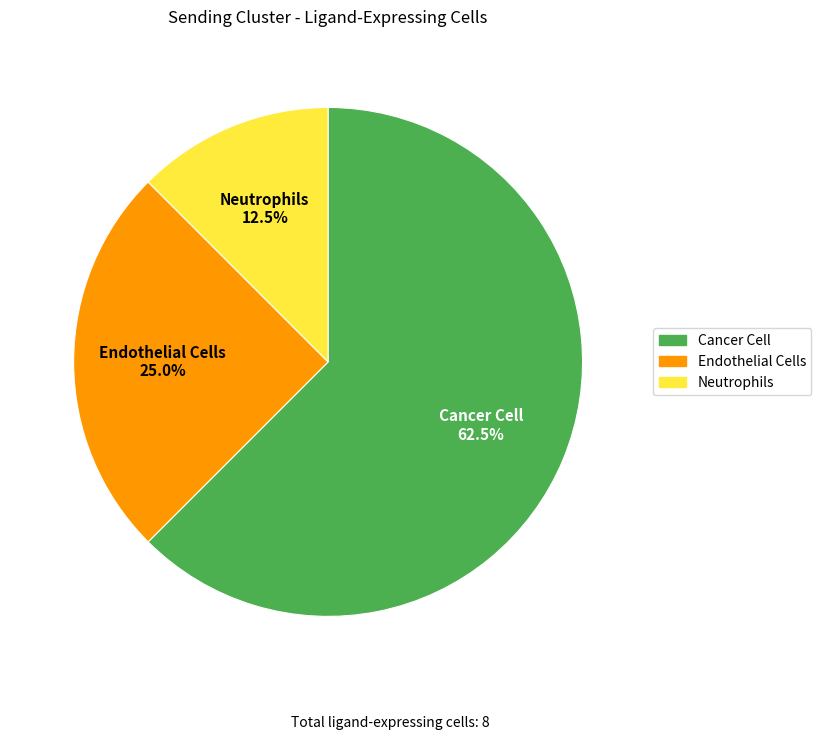

Which slice is the smallest?

Neutrophils